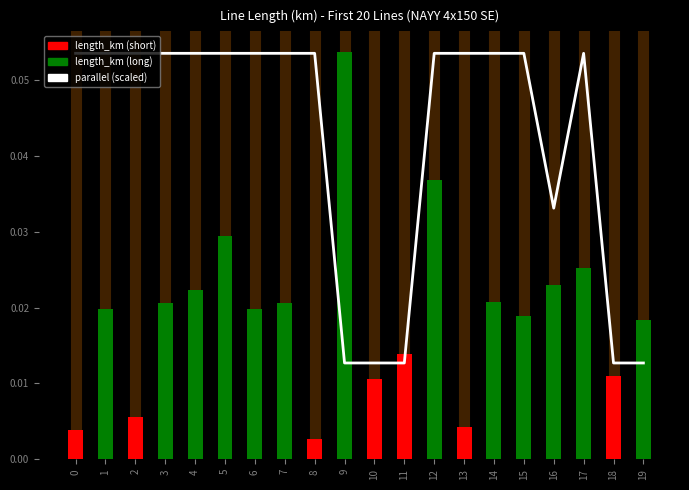

True or false: length_km has a value of 0.0 at 14.

False